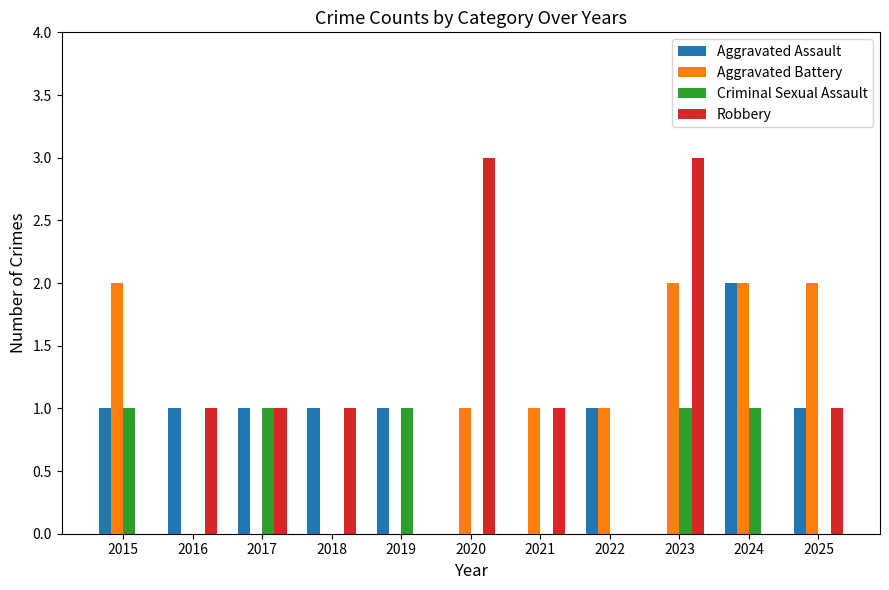

Is the value of Robbery at 2021 greater than the value of Aggravated Battery at 2018?

Yes